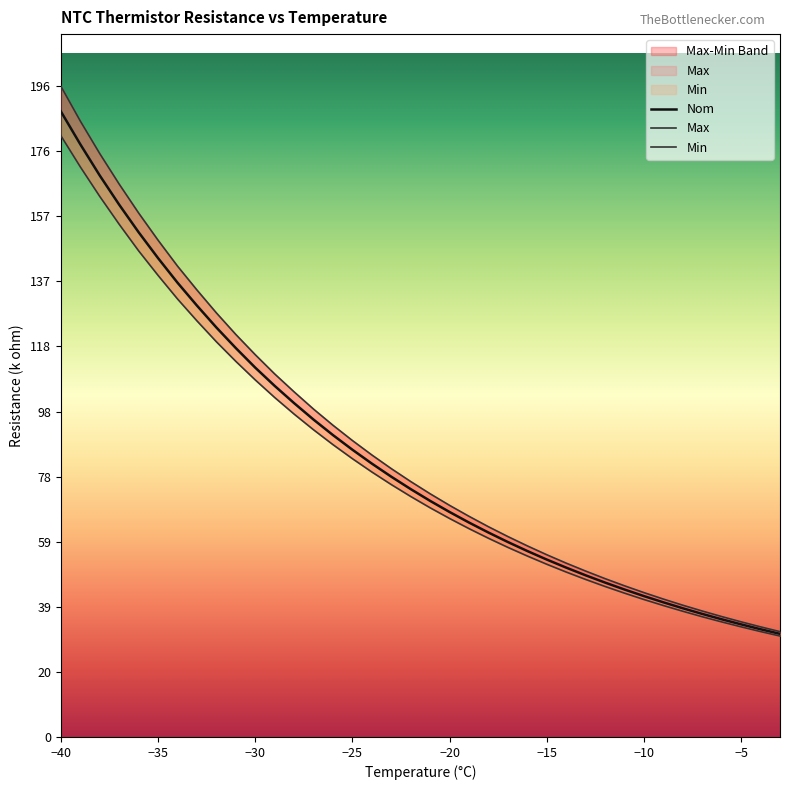

True or false: Min and Nom cross at least once.

False